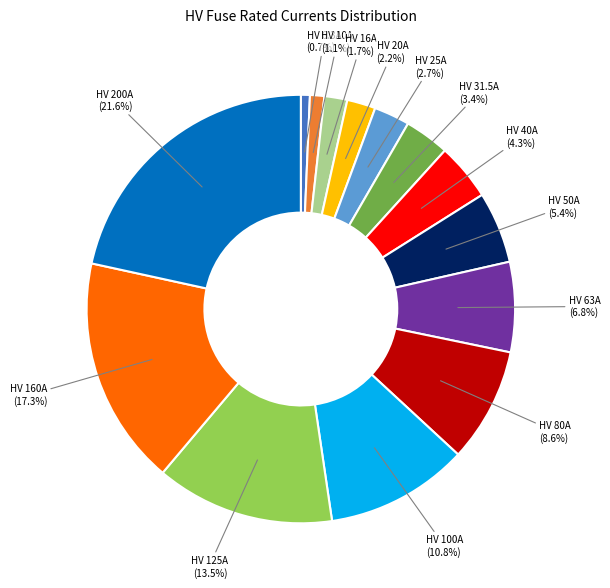

Does any single category account for the majority?

No